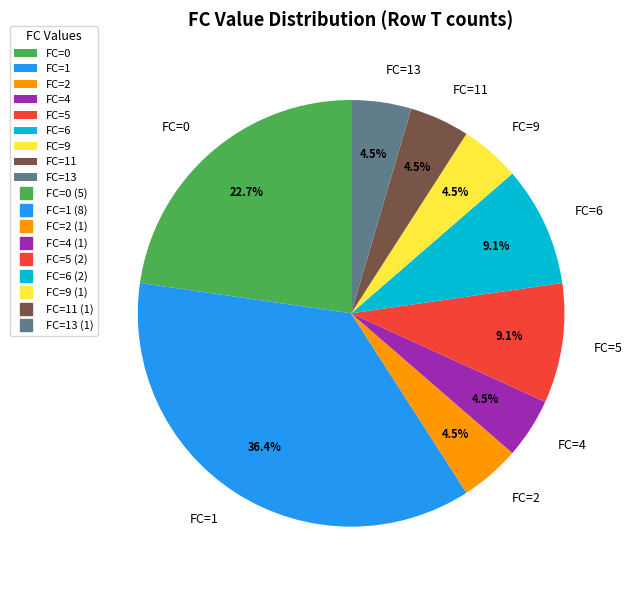

Is the sum of FC=9 and FC=2 greater than half?

No